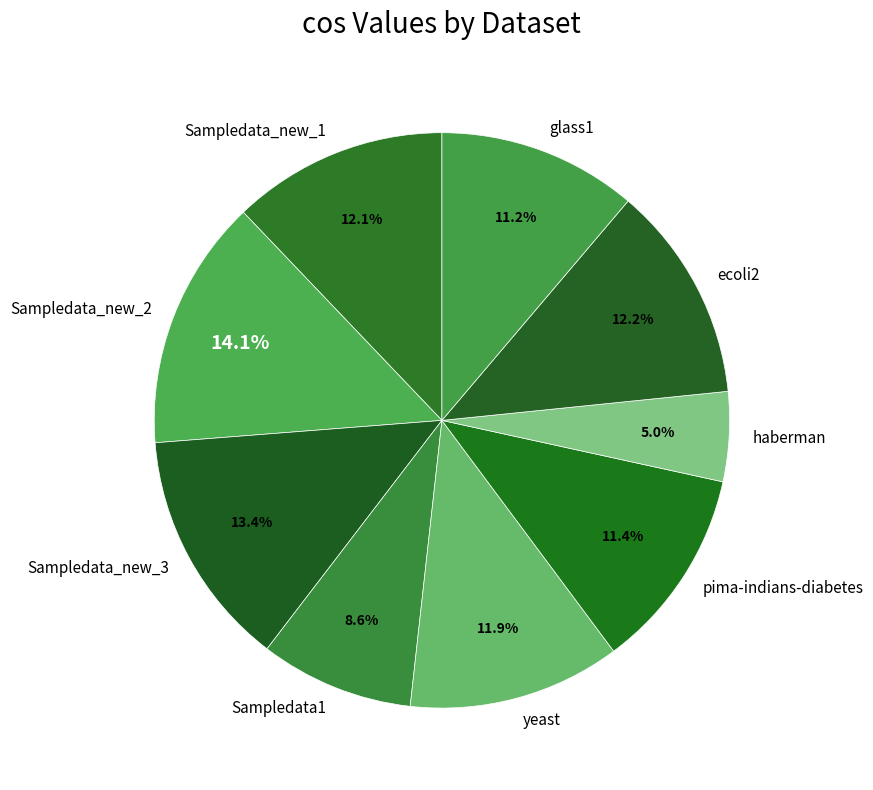

Which slice is the smallest?

haberman